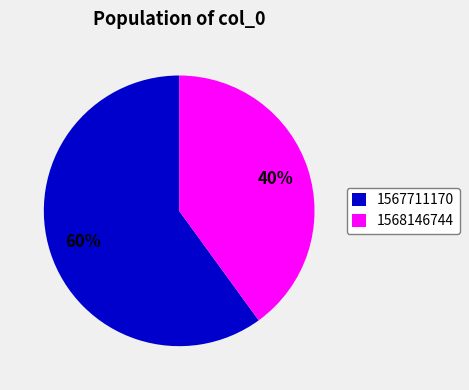

To the nearest percent, what portion does 1568146744 represent?

40%